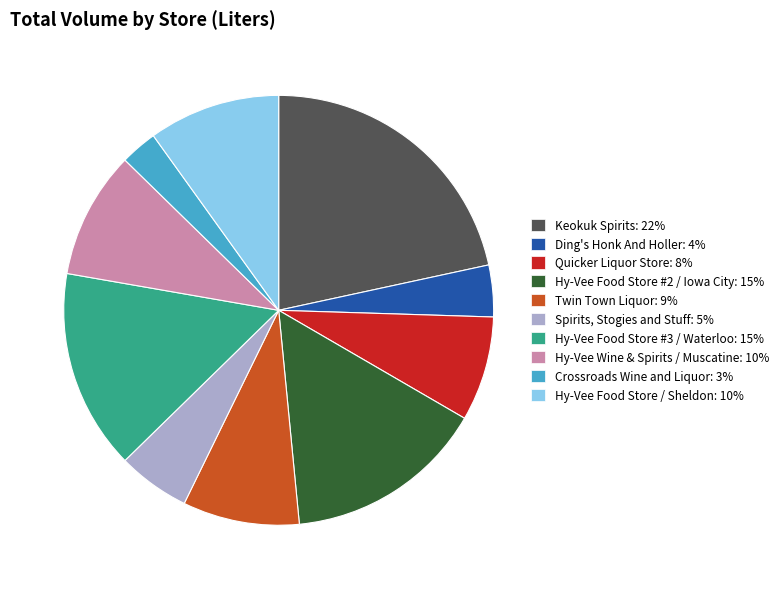

Which slice is the smallest?

Crossroads Wine and Liquor